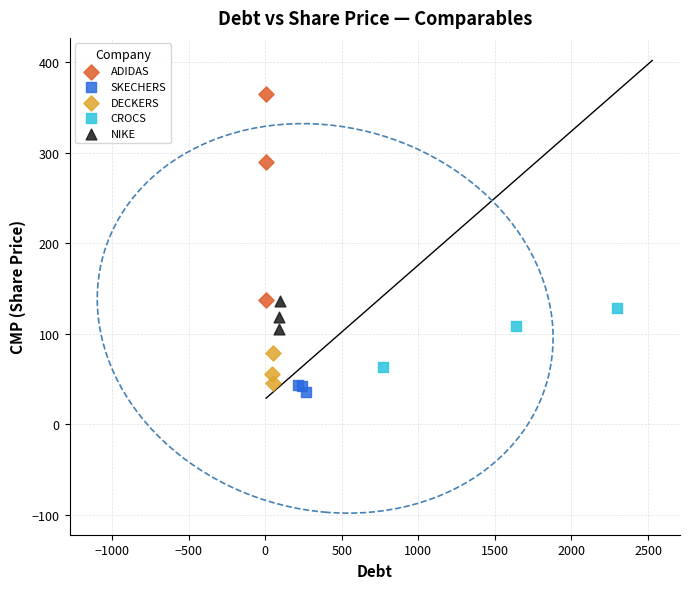

Which series contains the highest Y value?

ADIDAS